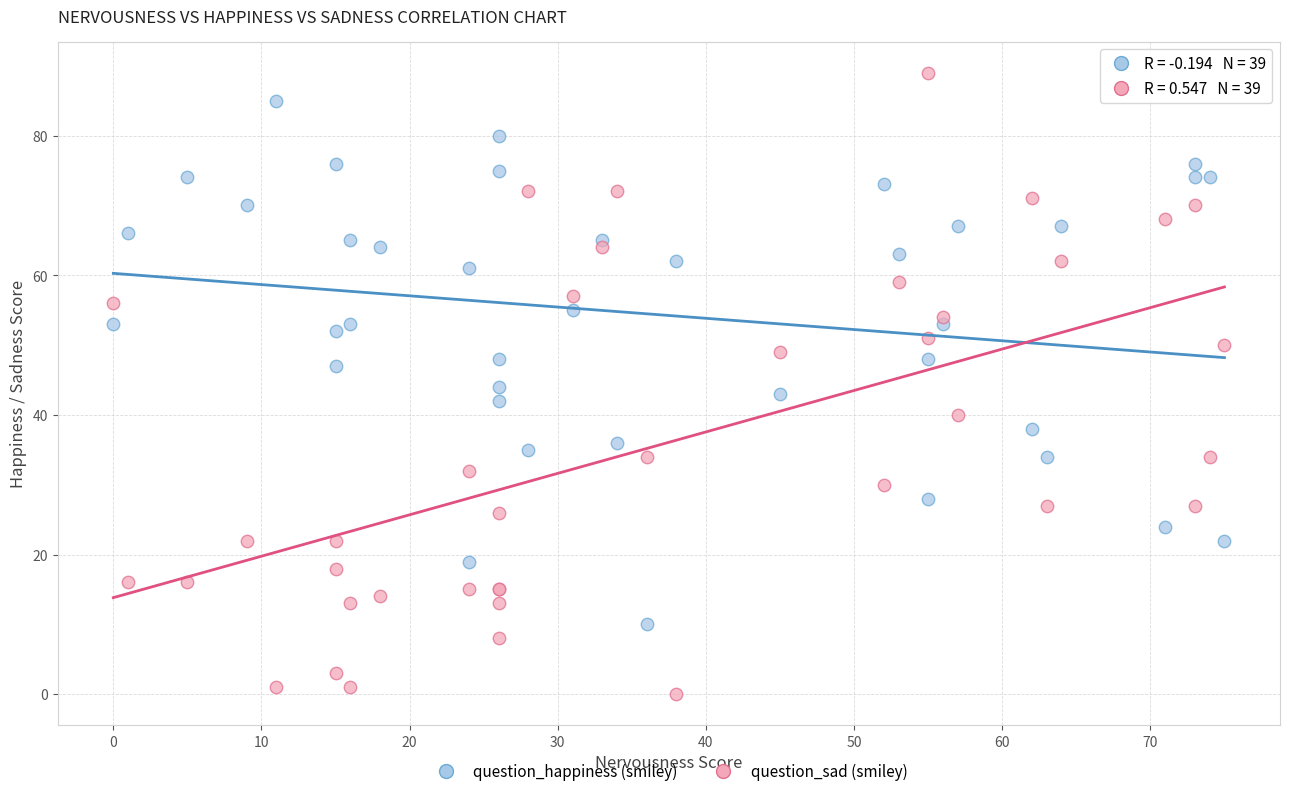

What are all the series names shown in the legend?

question_happiness (smiley), question_sad (smiley)